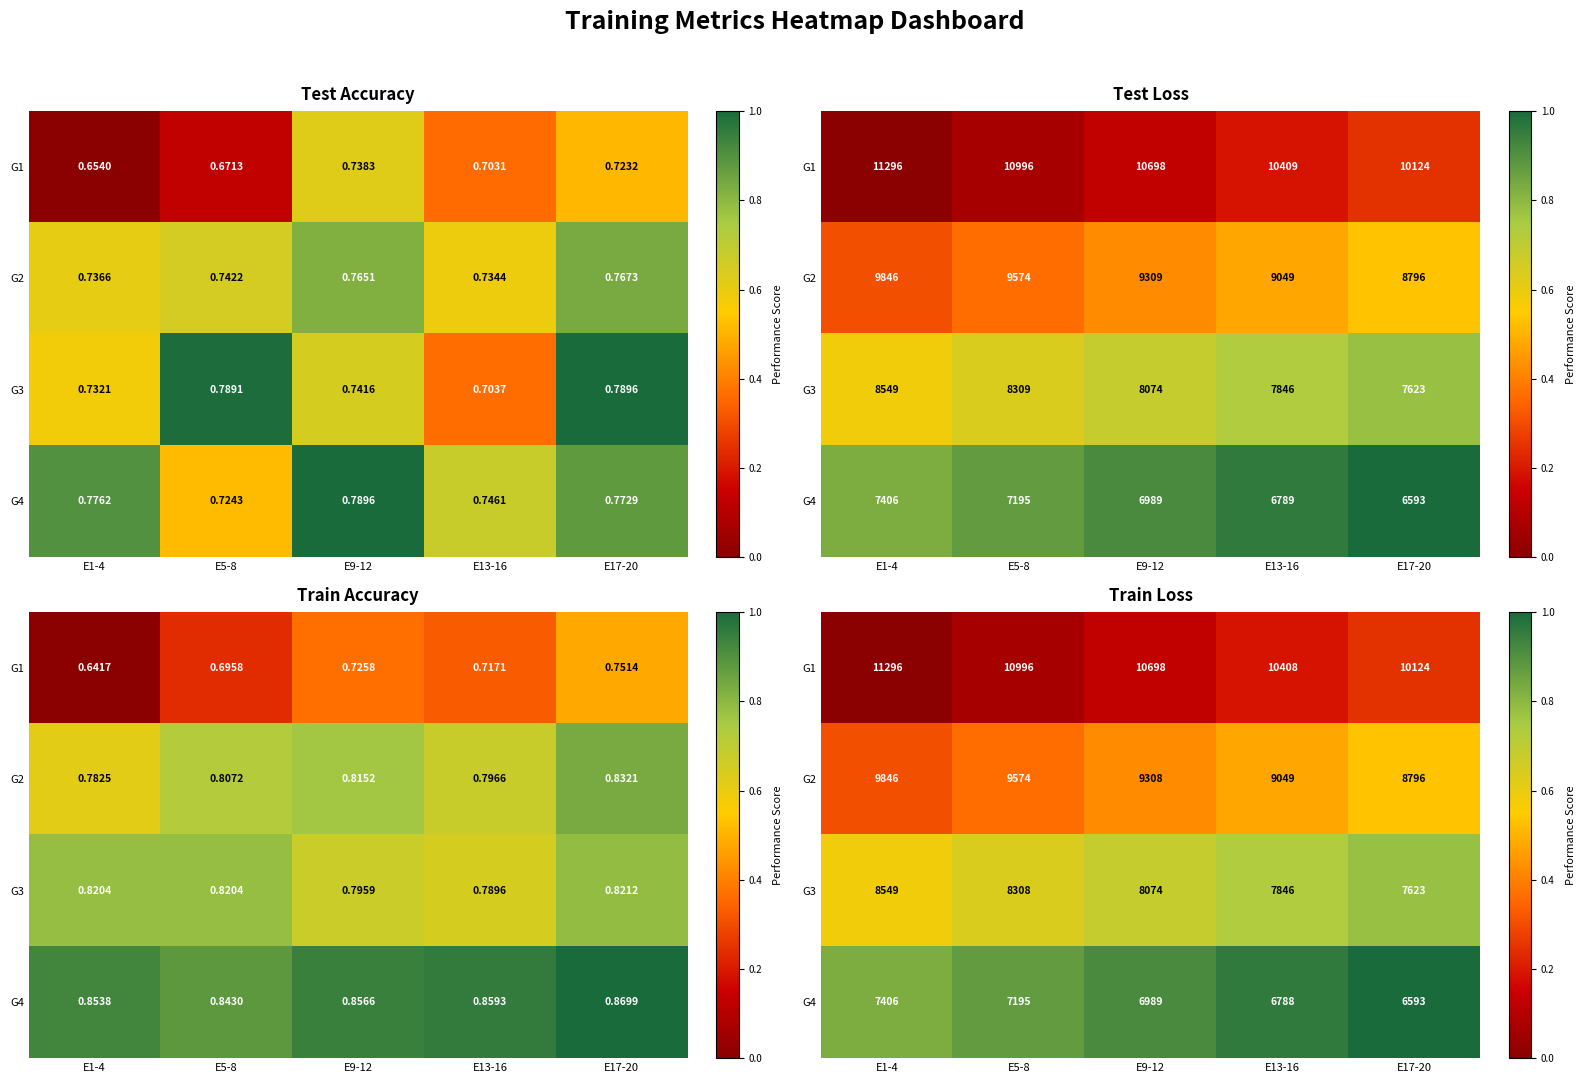

True or false: G3 has a value of 0.2 at E5-8.

False